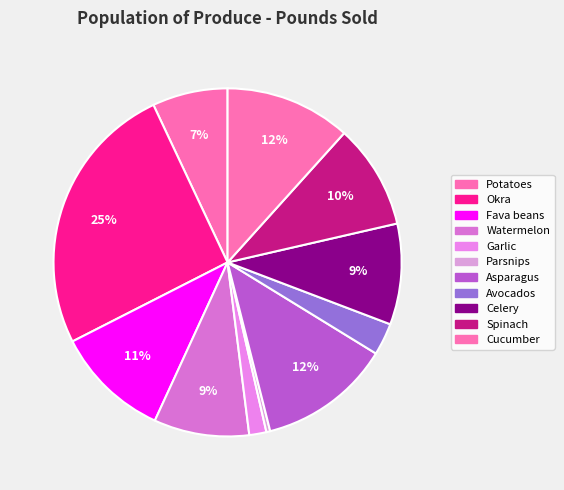

To the nearest percent, what is the difference between the largest and smallest slice percentages?

25%